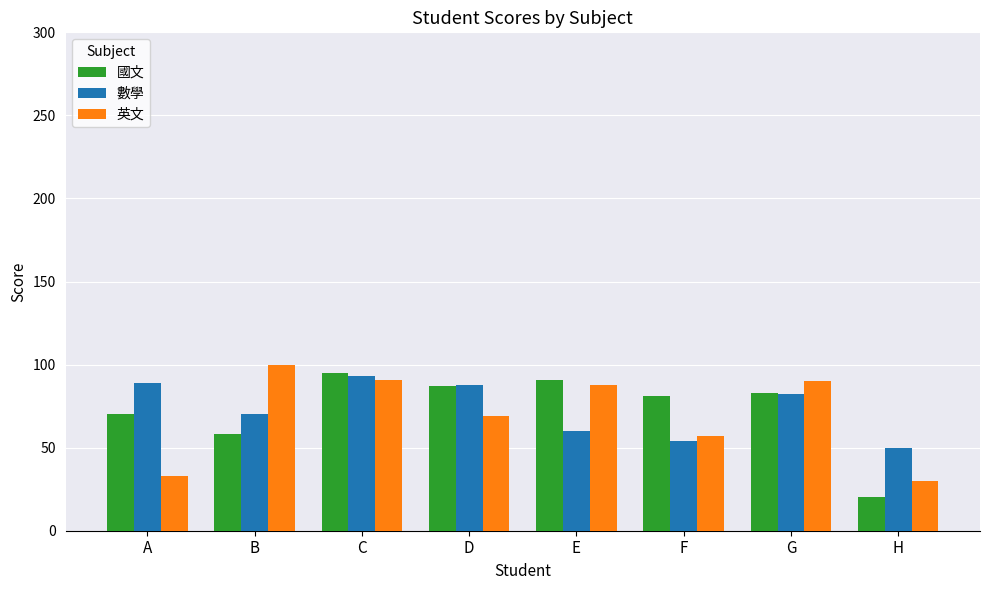

Between G and H, which series saw the biggest shift?

國文